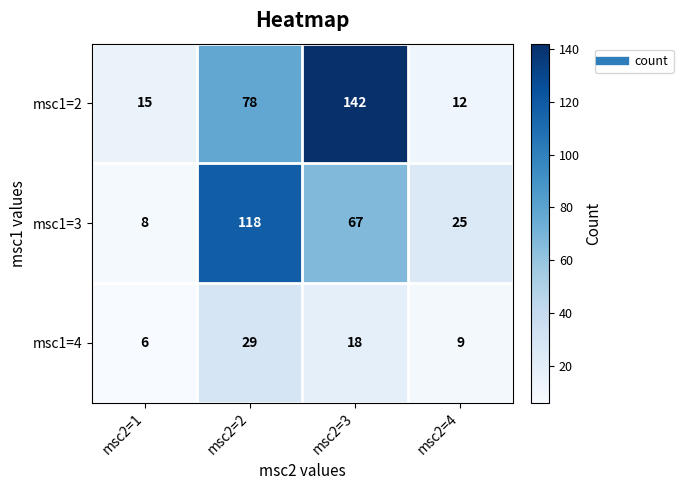

What is the lowest value of the msc1=4 series?

6